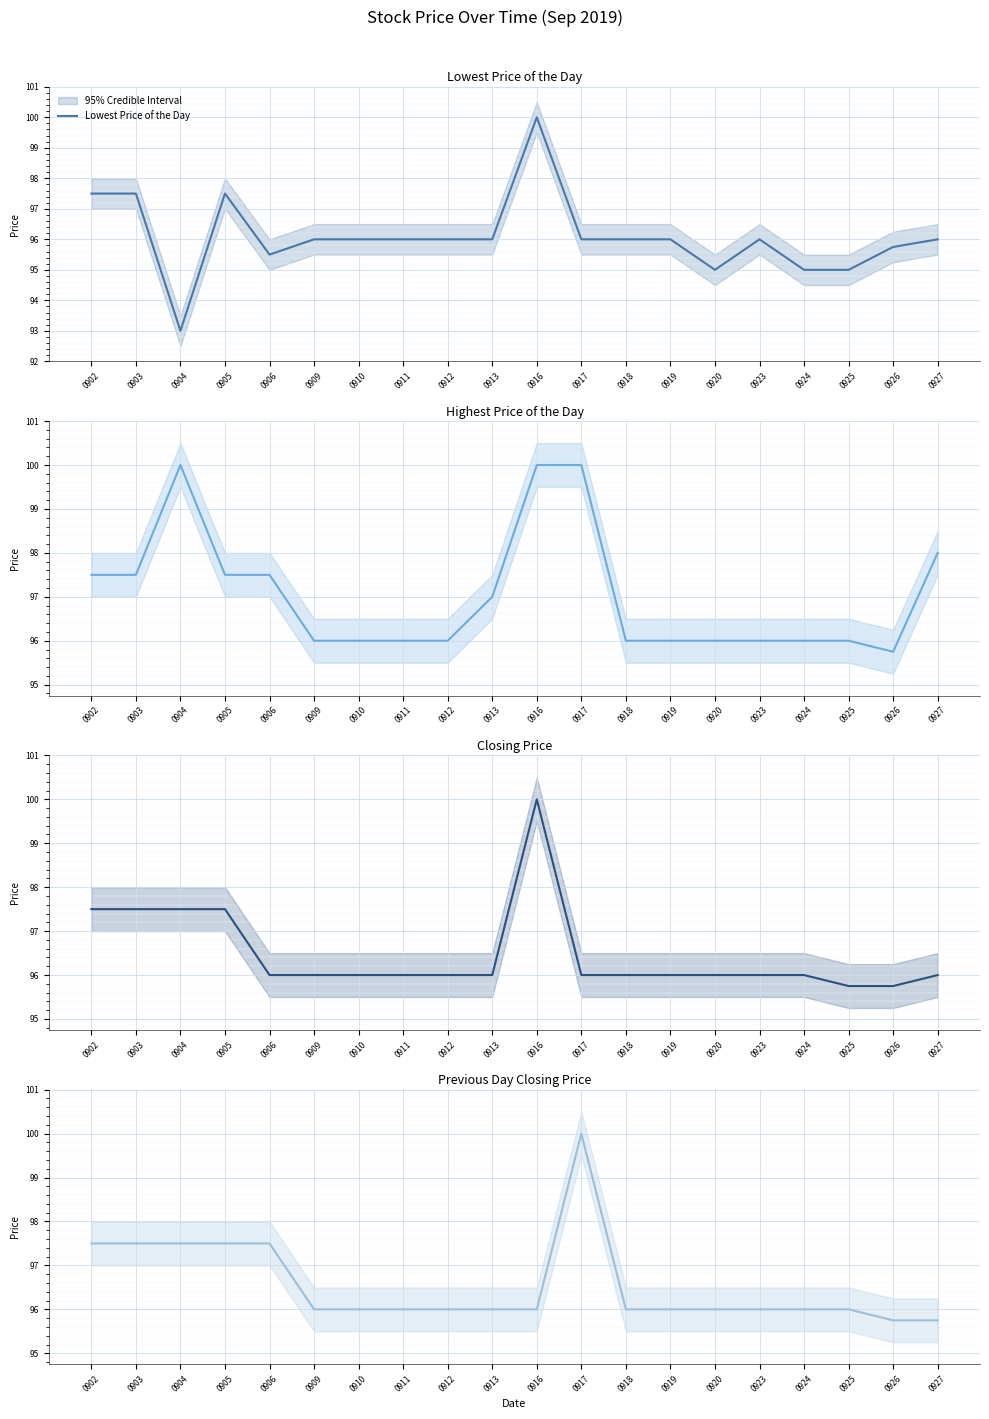

What is the value of the Previous Day Closing Price point at the 6th from the left?

96.0